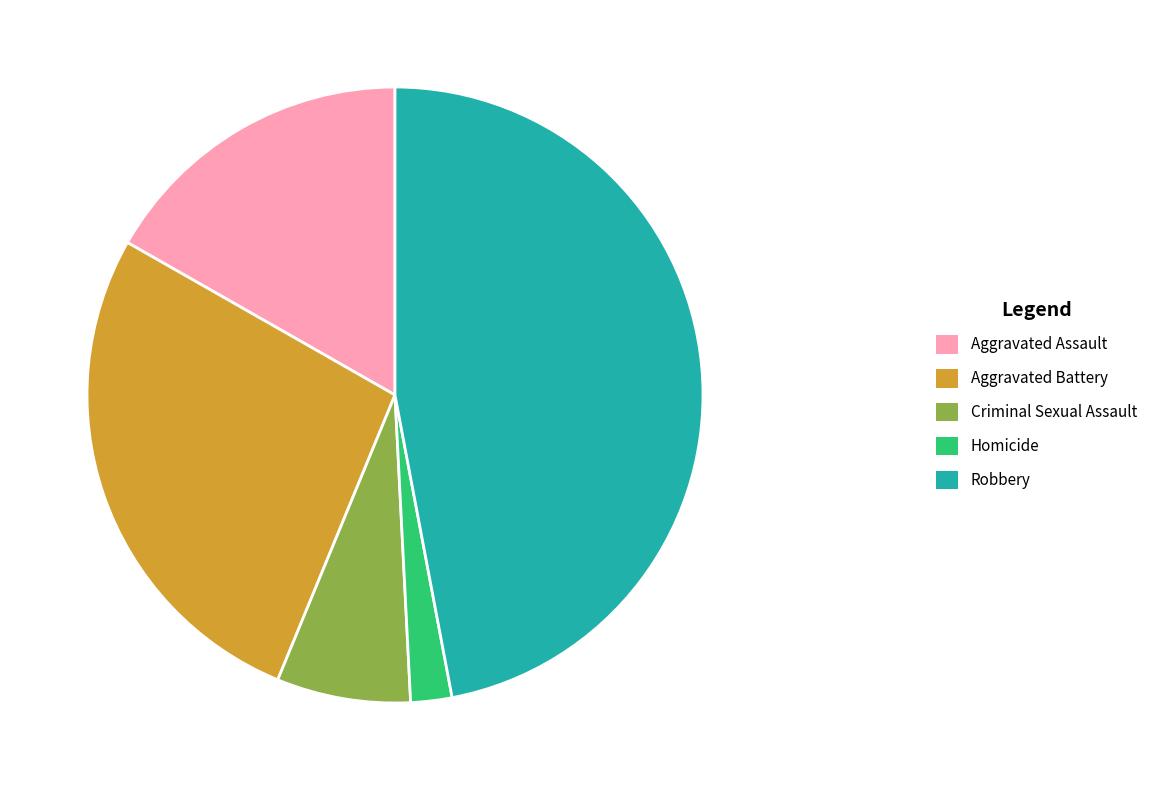

How many segments does this pie chart have?

5